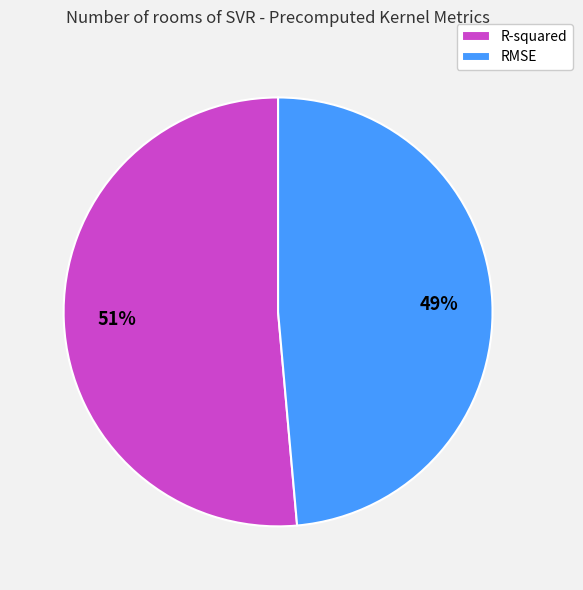

How many slices are in this pie chart?

2